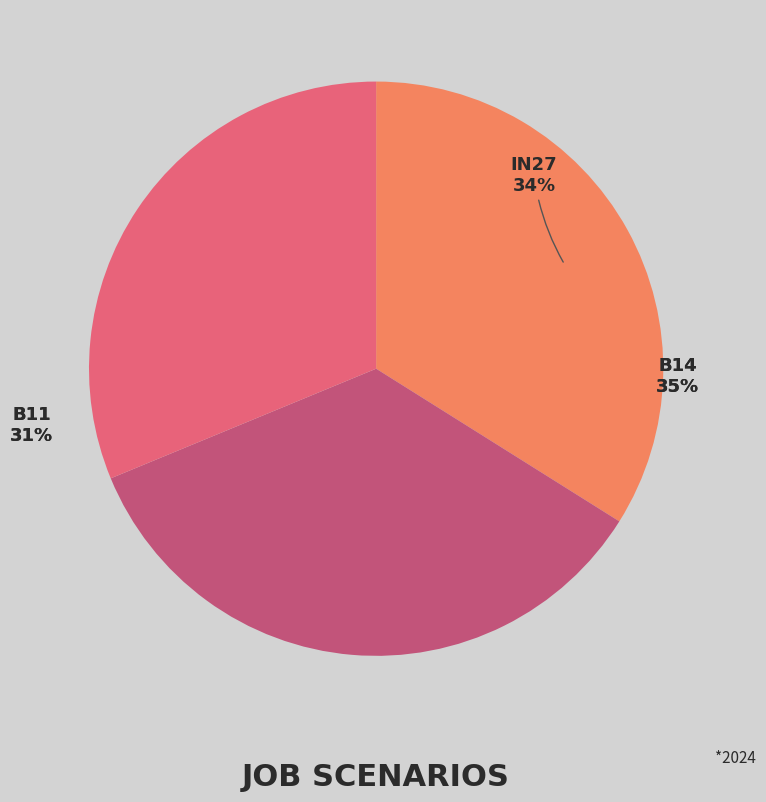

What percentage do B11 and B14 together represent?

66.1%